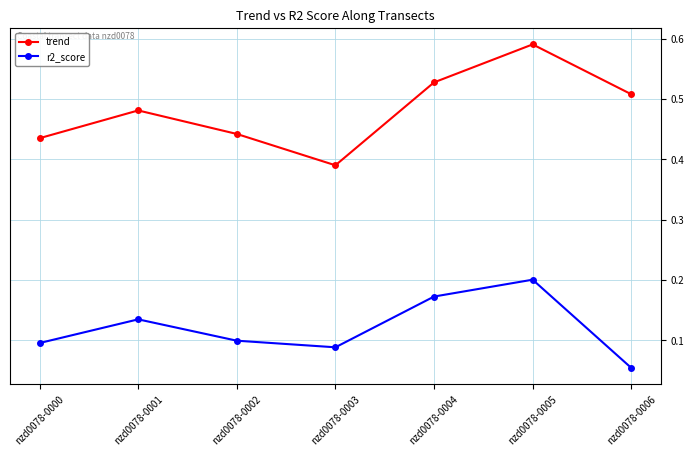

Is the value of trend at nzd0078-0006 greater than the value of r2_score at nzd0078-0004?

Yes